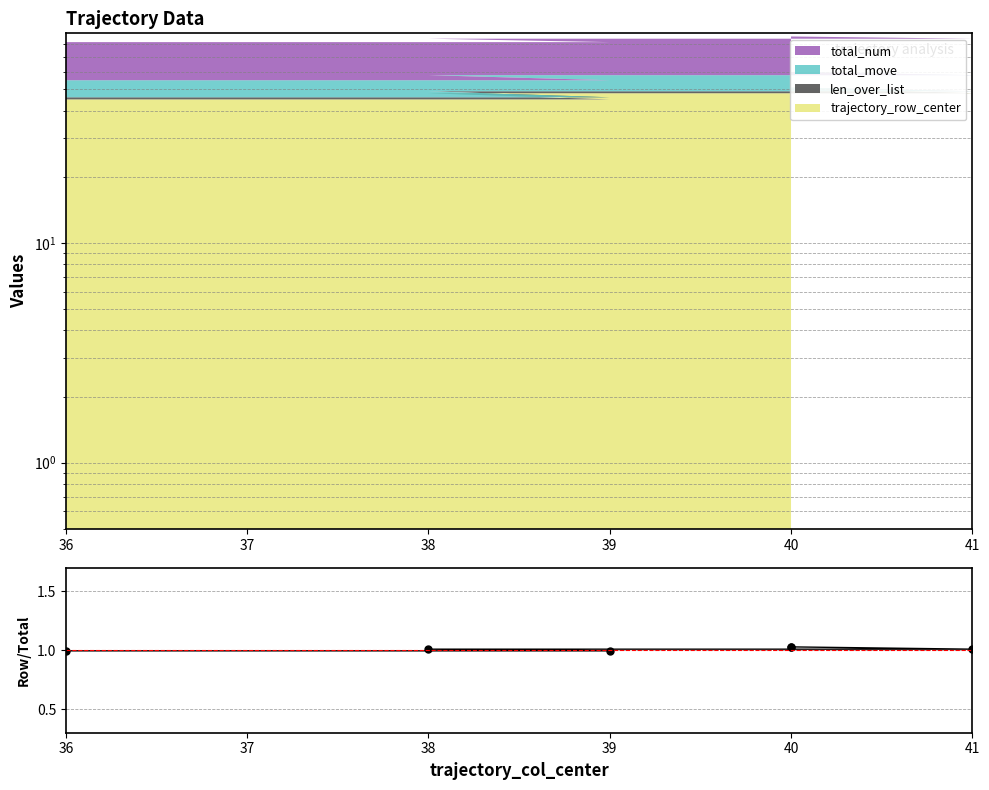

Which has a higher value, 39 or 40?

40